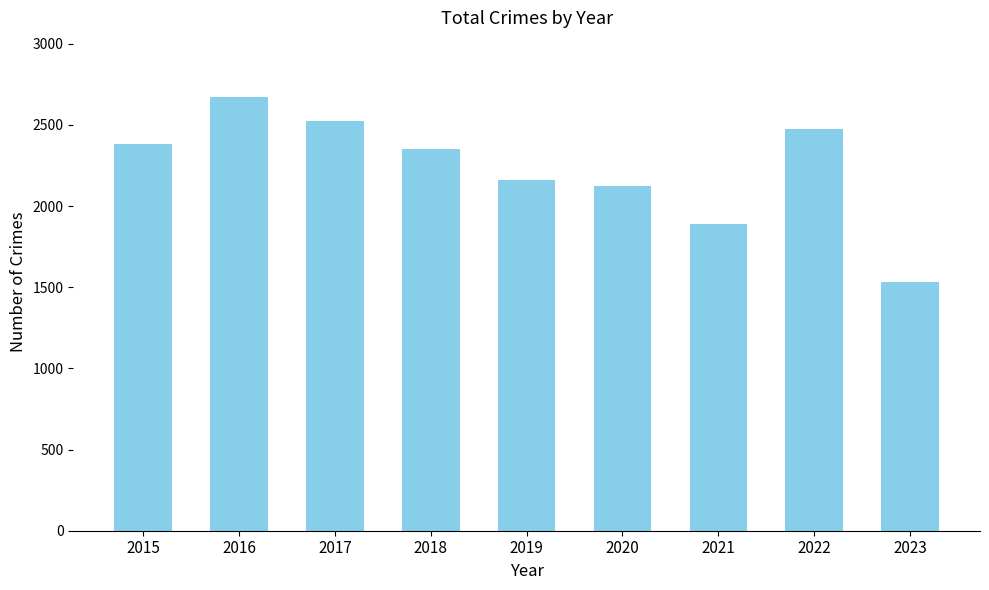

Reading left to right, what are all the values shown in this chart?

2015=2383	2016=2670	2017=2524	2018=2349	2019=2158	2020=2126	2021=1892	2022=2472	2023=1530